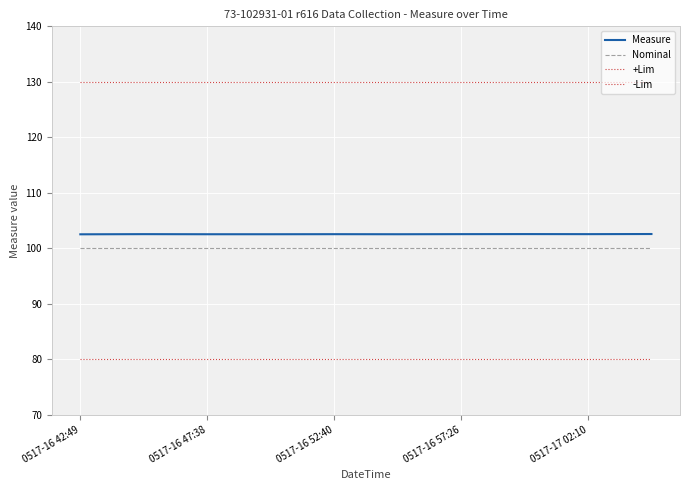

Is this an area chart (filled region under the line)?

No